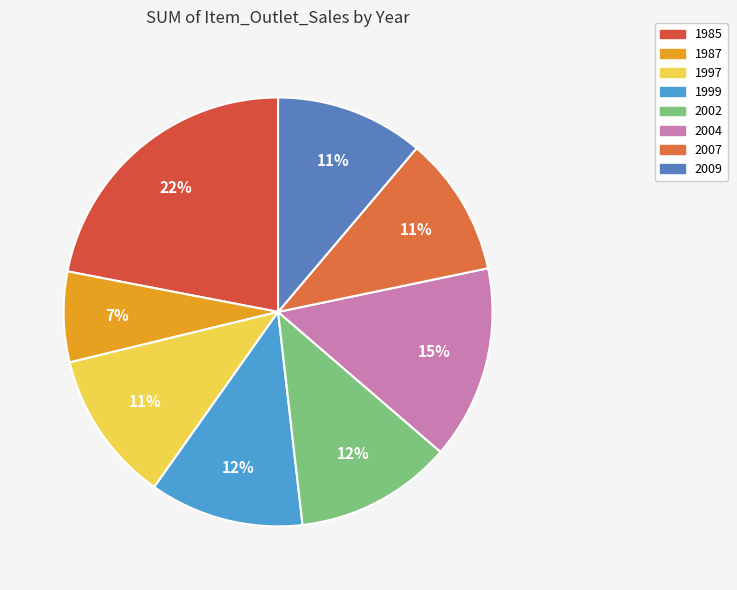

Does 1997 represent more than half of the total?

No